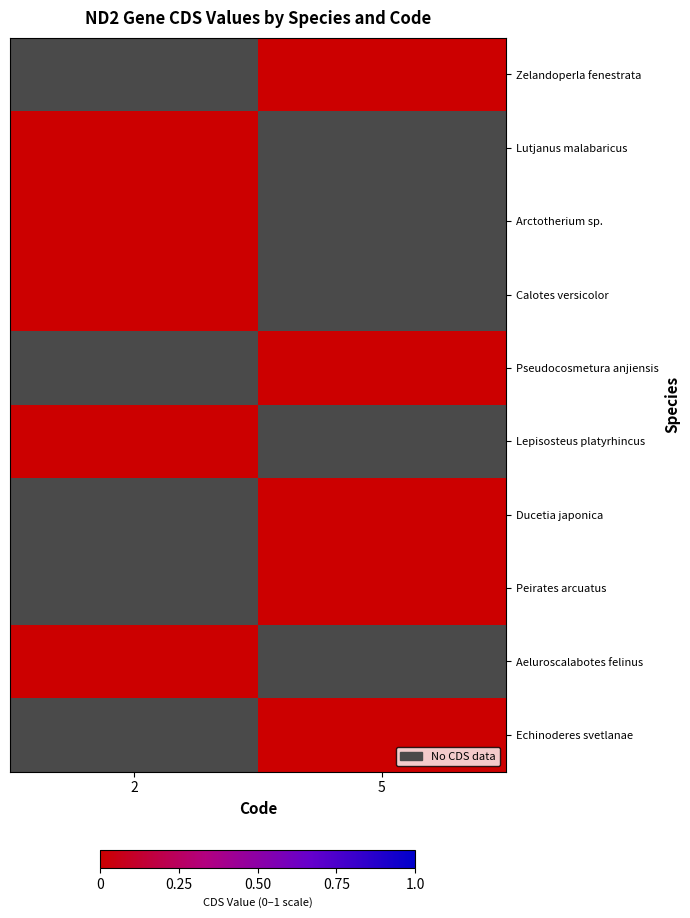

Which label corresponds to the largest value in the chart?

5